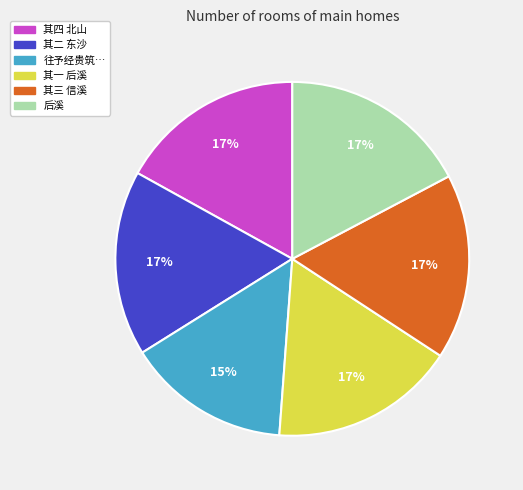

Is there any slice that represents more than half of the pie?

No